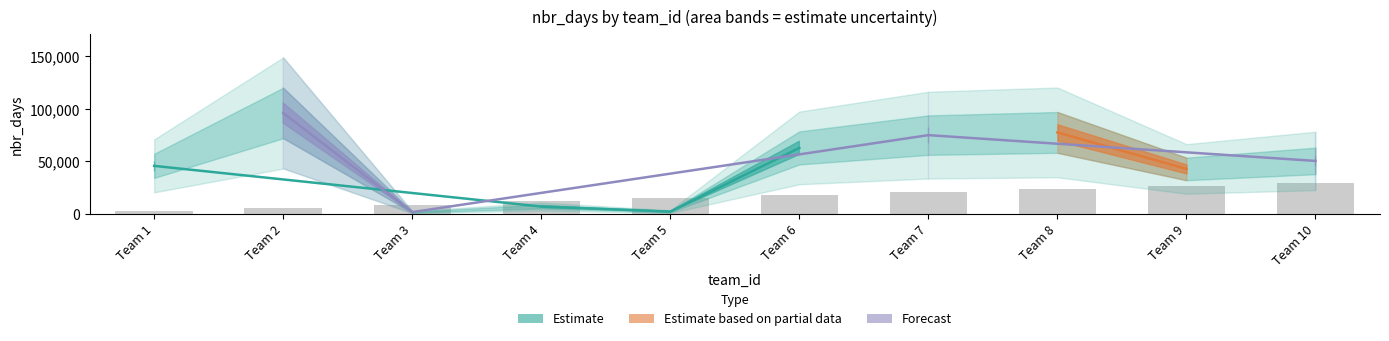

List the labels in order of value, smallest first.

Team 1, Team 2, Team 3, Team 4, Team 5, Team 6, Team 7, Team 8, Team 9, Team 10